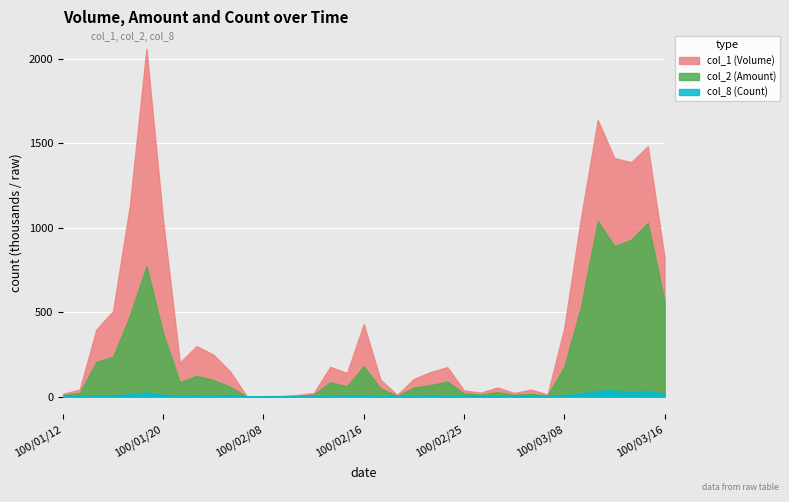

In col_2 (Amount), how many points are lower than both neighbors (excluding endpoints)?

8